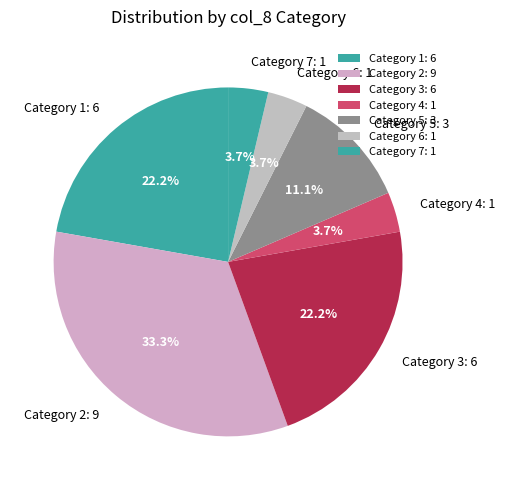

How many segments does this pie chart have?

7